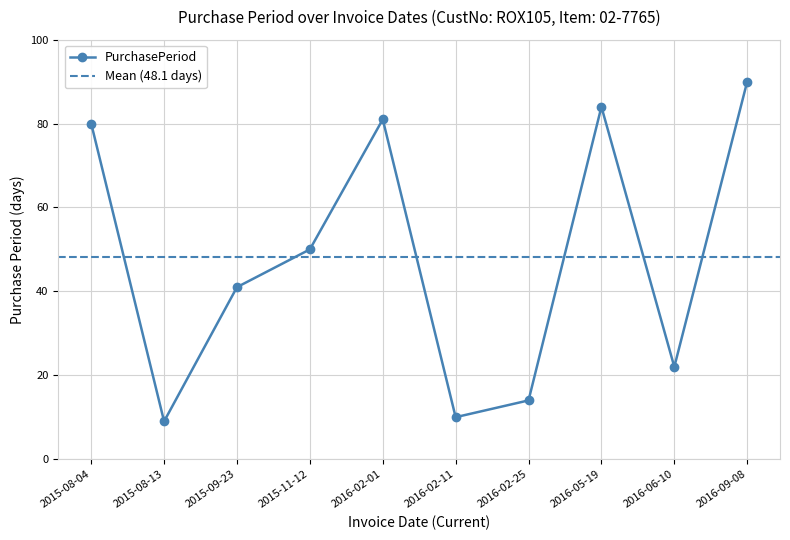

What is the label of the 2nd point from the left?

2015-08-13